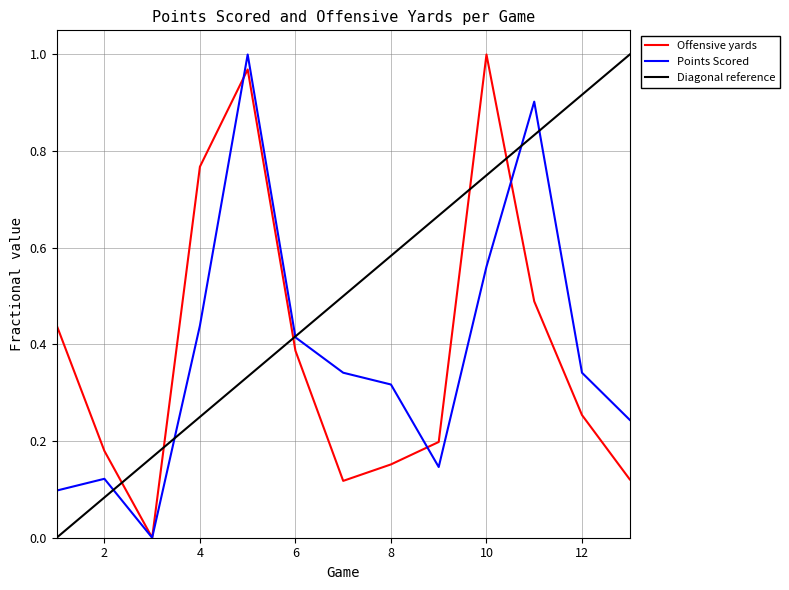

What is the sum of the Points Scored values at 7 and 9?

0.5